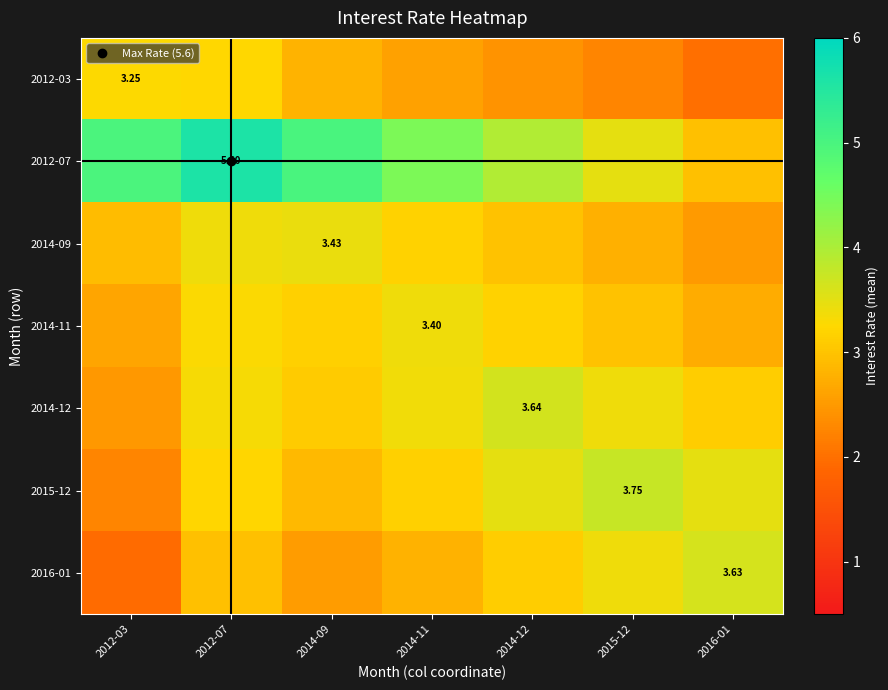

How many series are shown in this chart?

7